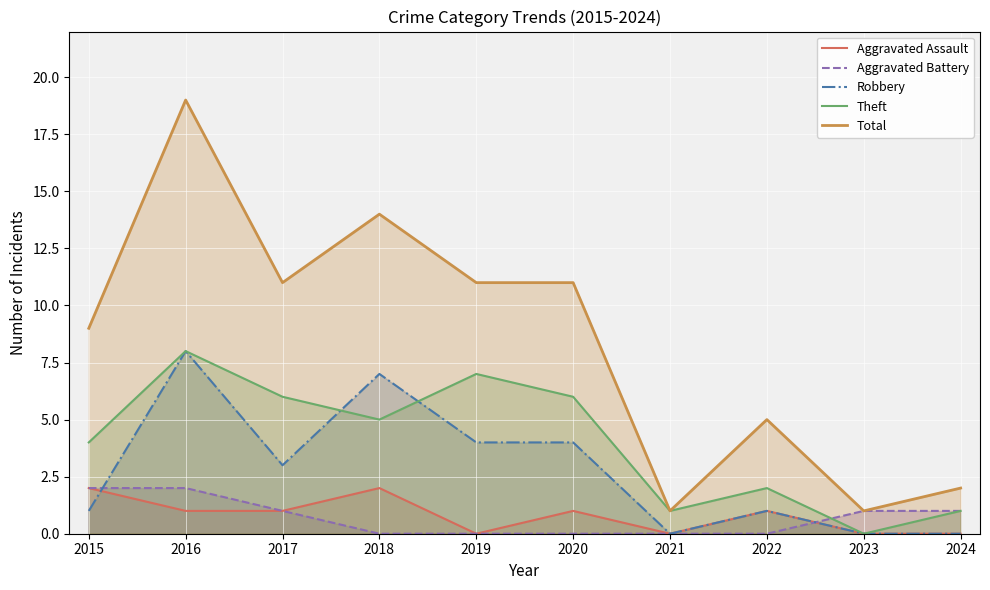

What is the total value across all series at 2023?

2